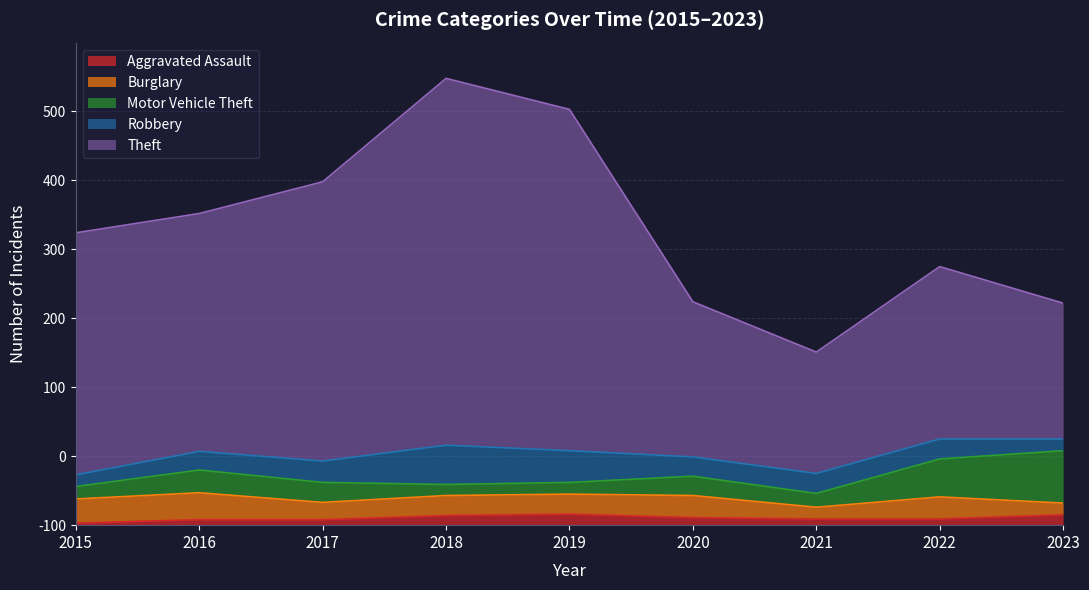

What is the total value across all series at 2021?

251